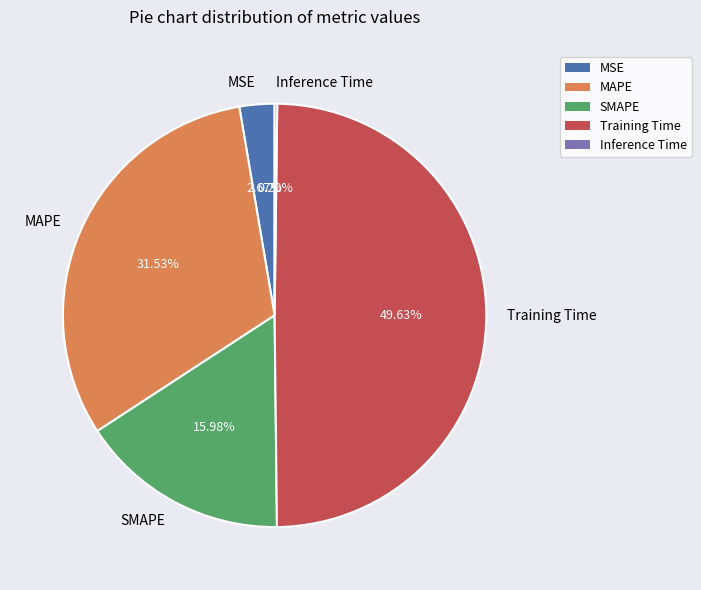

Which has a higher value, MAPE or MSE?

MAPE